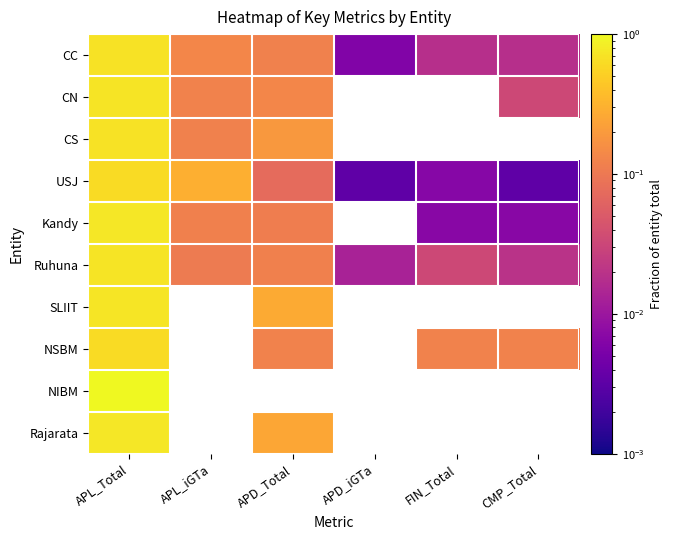

At how many categories does at least one series exceed 0?

6